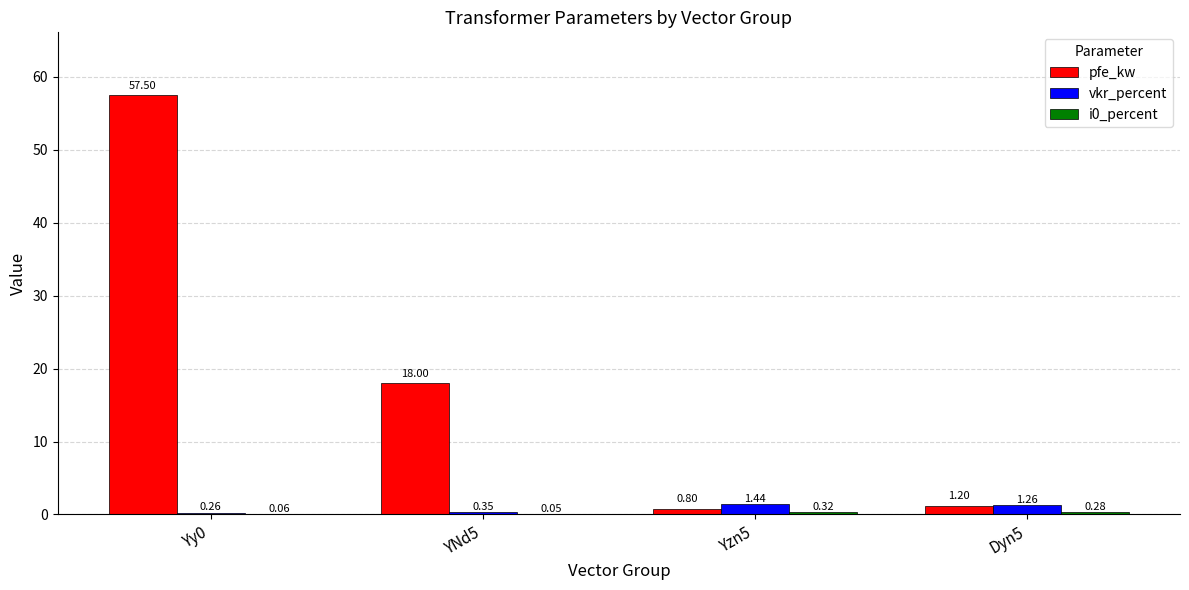

What is the spread (max minus min) of values at YNd5?

17.9